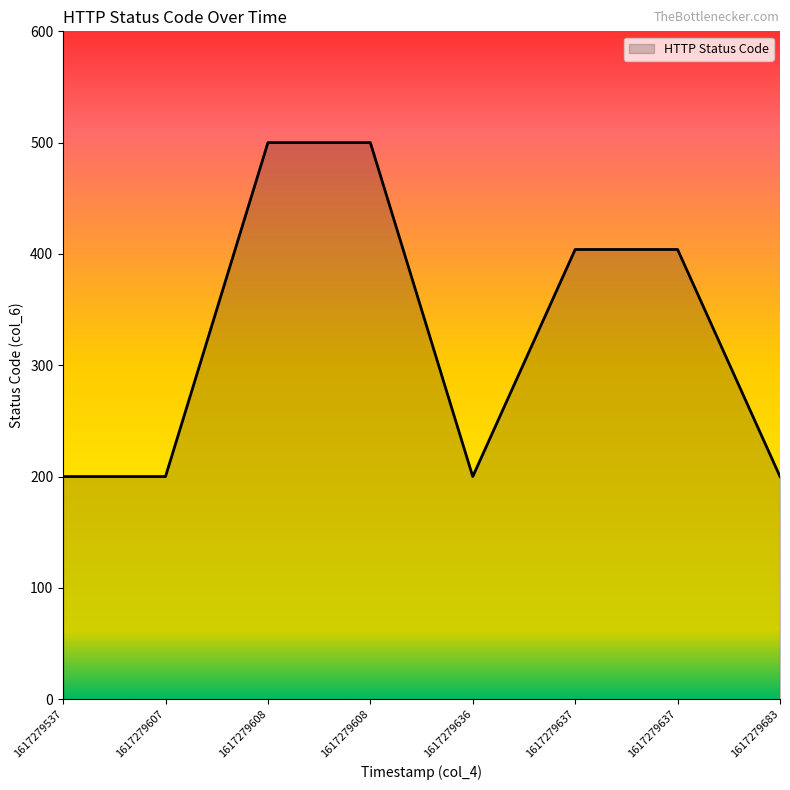

How many series are shown in this chart?

1